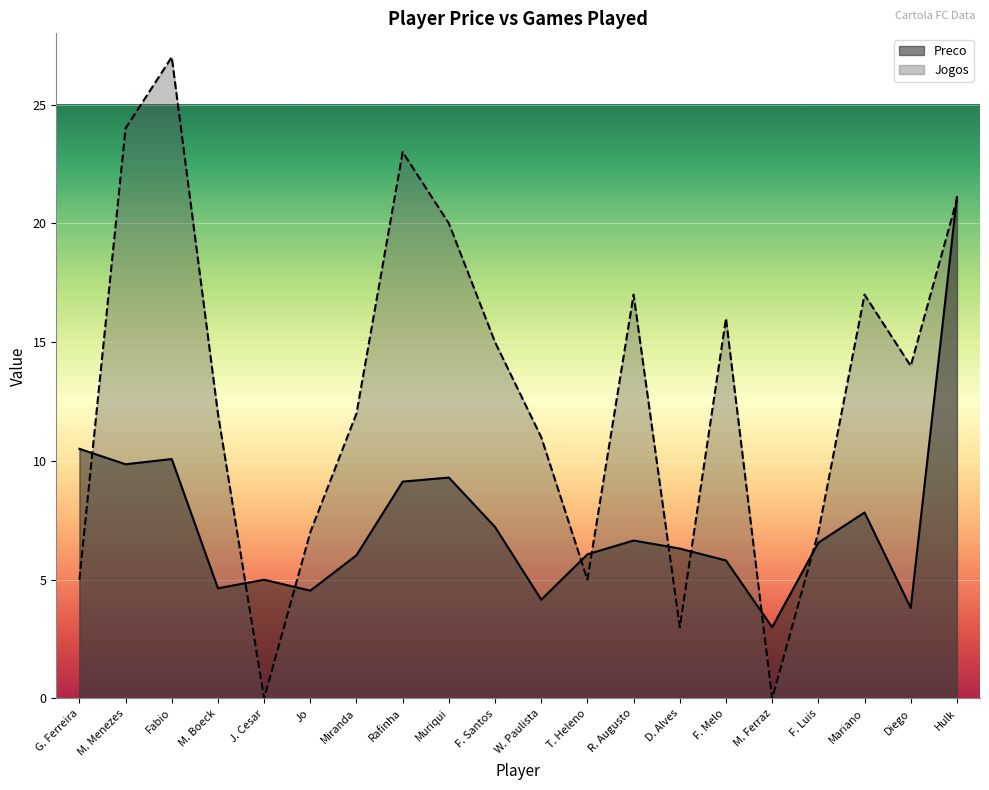

Which series ends up on top after the final intersection of Preco and Jogos?

Preco